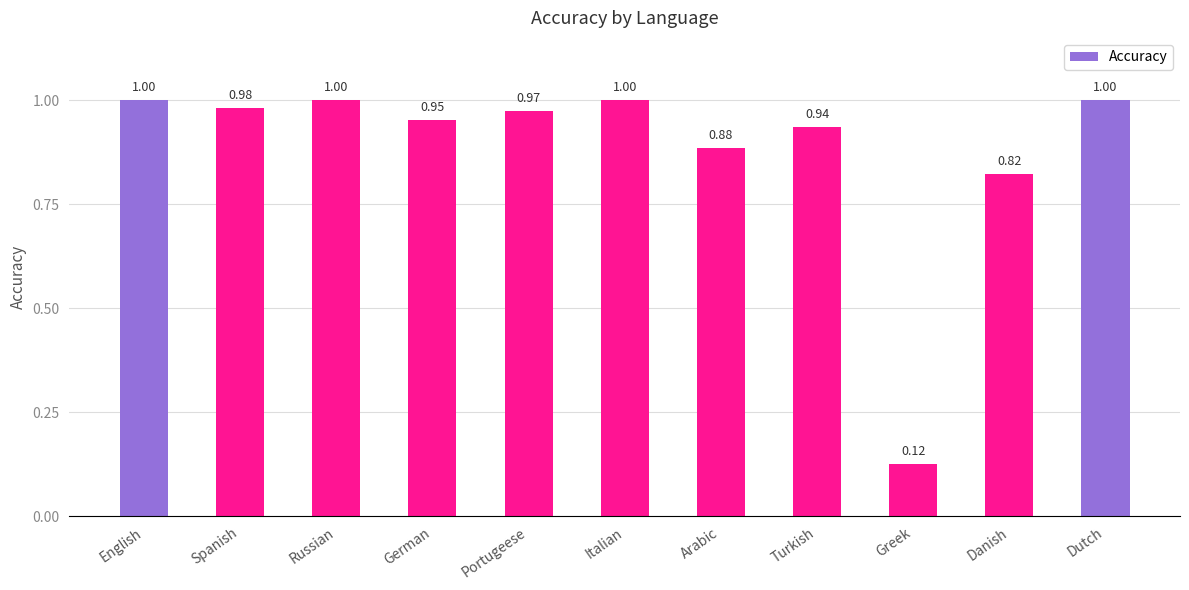

What is the value of the 2nd bar from the left?

1.0